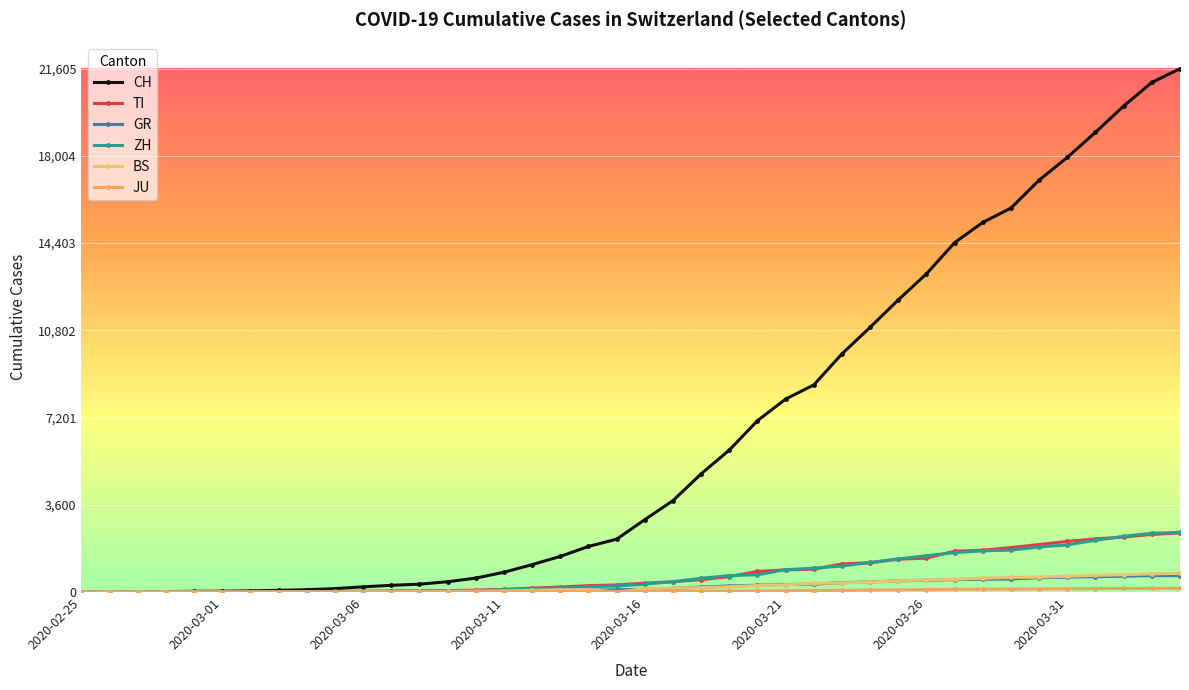

Count the number of categories in the chart.

40